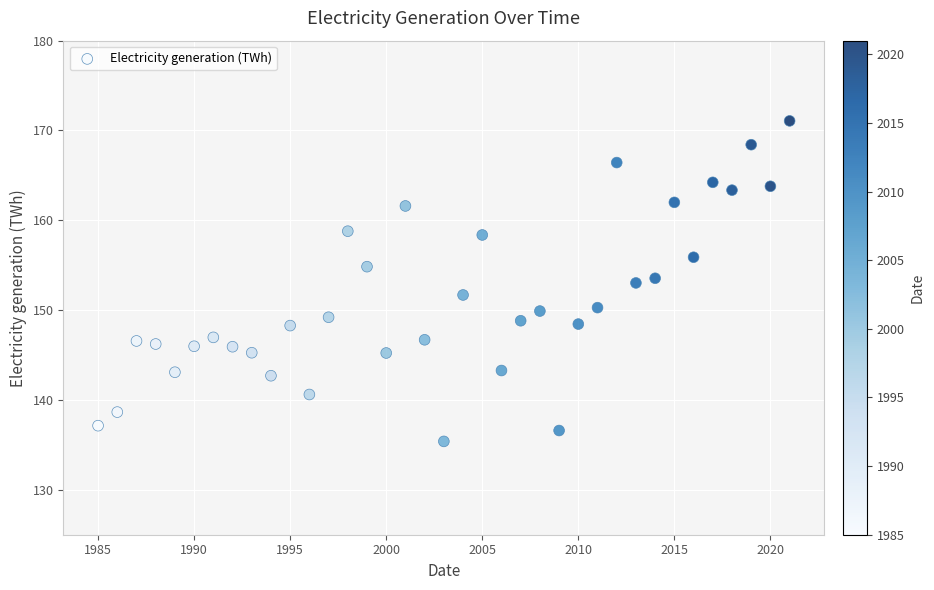

What is the range of Y values (max minus min)?

35.7